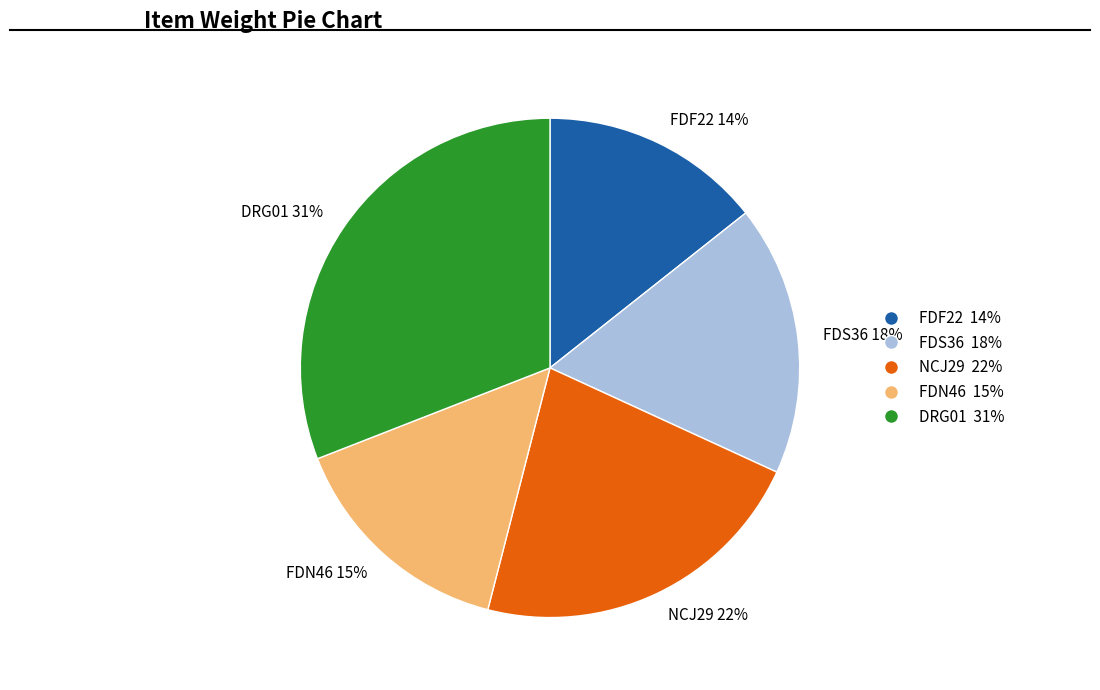

To the nearest percent, what is the combined percentage of NCJ29 and FDS36?

40%